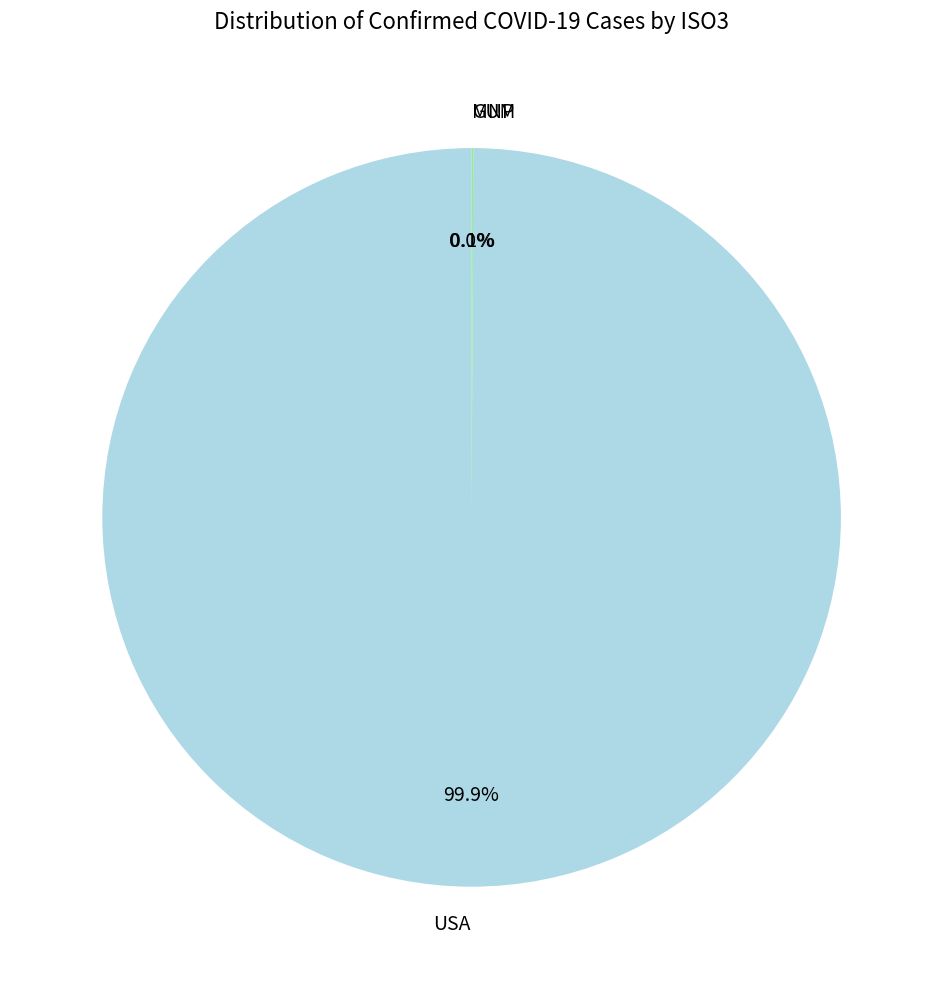

What is the largest slice in the pie chart?

USA